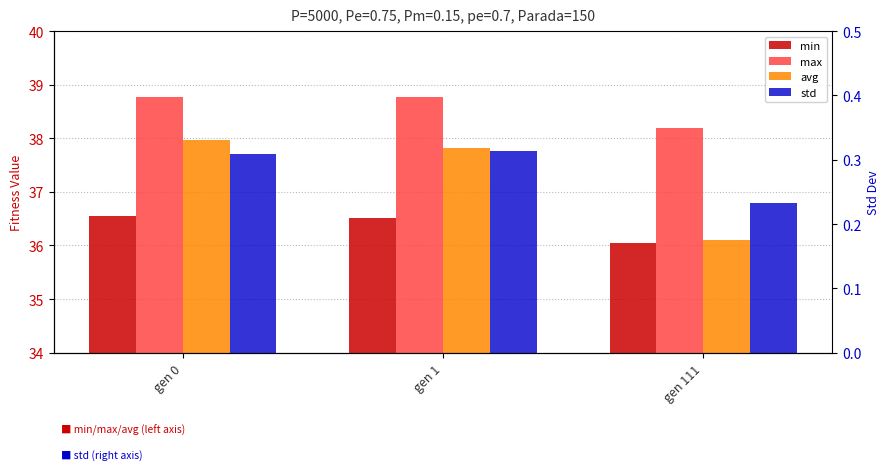

What is the difference between the maximum and minimum values in the max series?

0.6